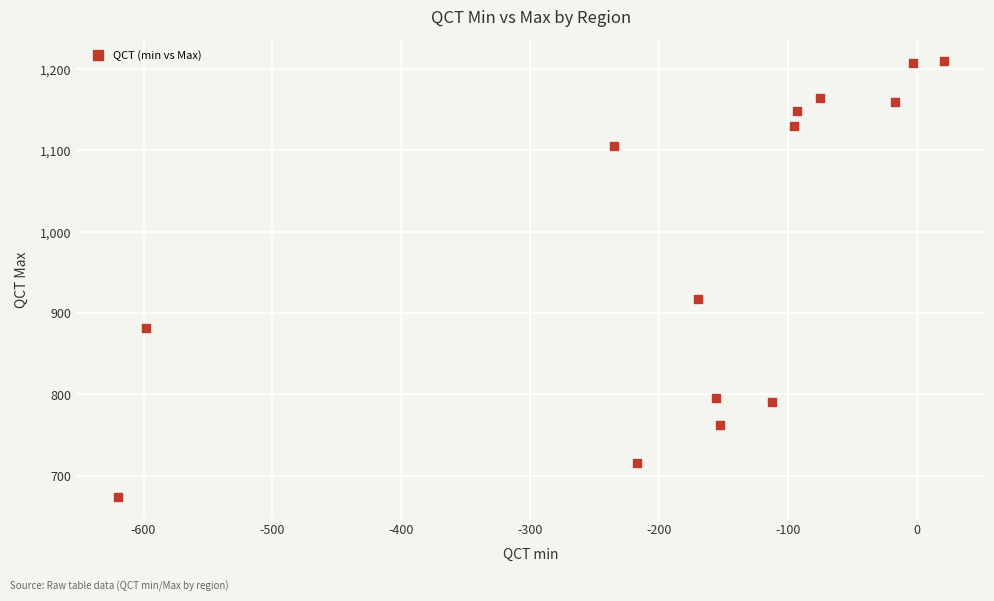

What is the range of Y values (max minus min)?

536